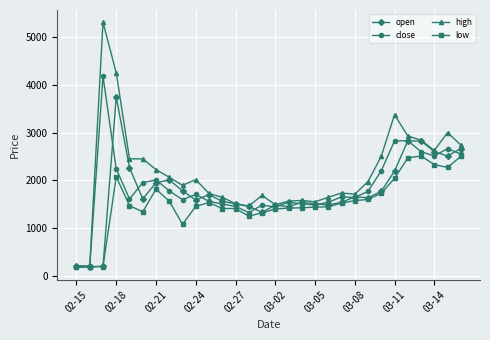

At how many categories does at least one series exceed 1138?

28